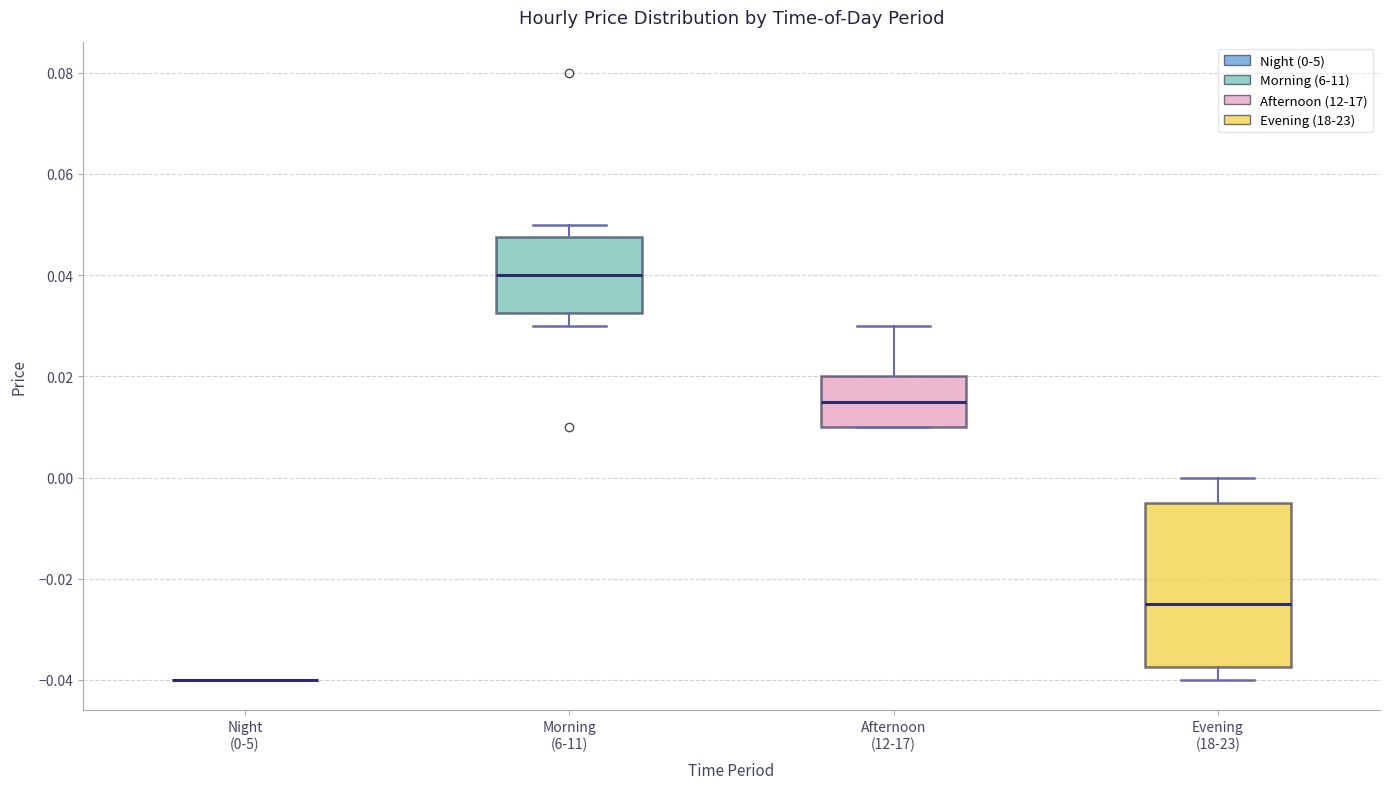

Reading left to right, read every box against the y-axis: the position of its median line, the range the box covers, and the ends of its whiskers. The values are not printed on the chart, so give them approximately, as read against the axis.

Night (0-5): box collapsed to a line at -0.040, whiskers -0.040 to -0.040
Morning (6-11): median 0.040, box 0.032 to 0.048, whiskers 0.030 to 0.050
Afternoon (12-17): median 0.016, box 0.010 to 0.020, whiskers 0.010 to 0.030
Evening (18-23): median -0.024, box -0.038 to -0.004, whiskers -0.040 to 0.000